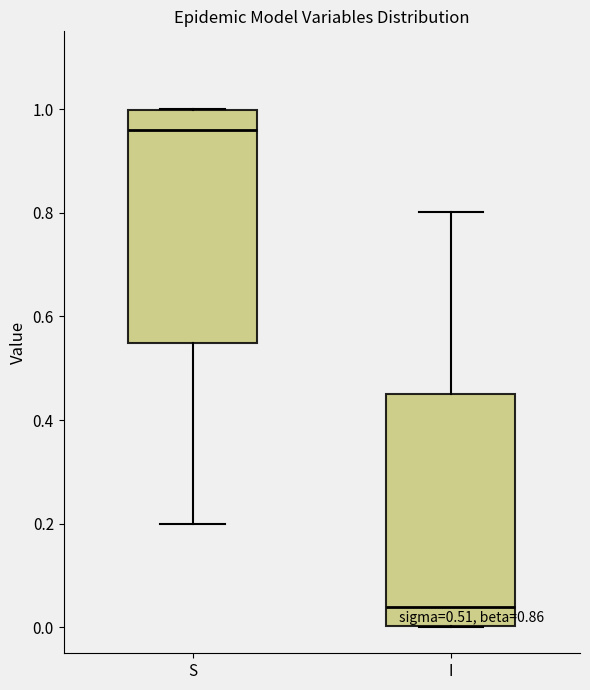

Which box's median line is the highest?

S